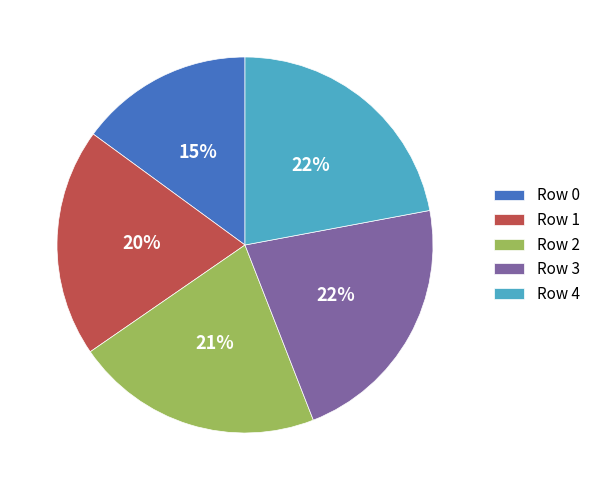

The Row 3 slice represents 30% of the pie. True or false?

False